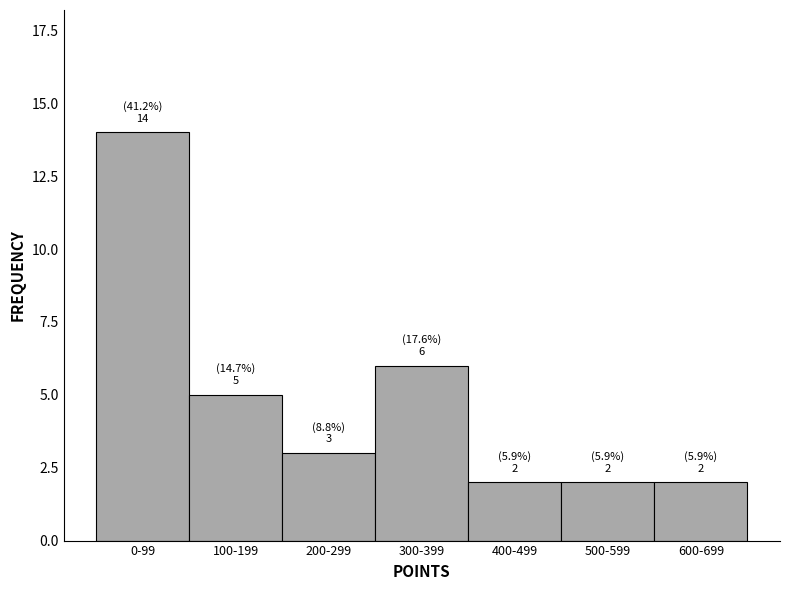

Reading left to right, list all the values displayed in this chart.

0-99=14	100-199=5	200-299=3	300-399=6	400-499=2	500-599=2	600-699=2